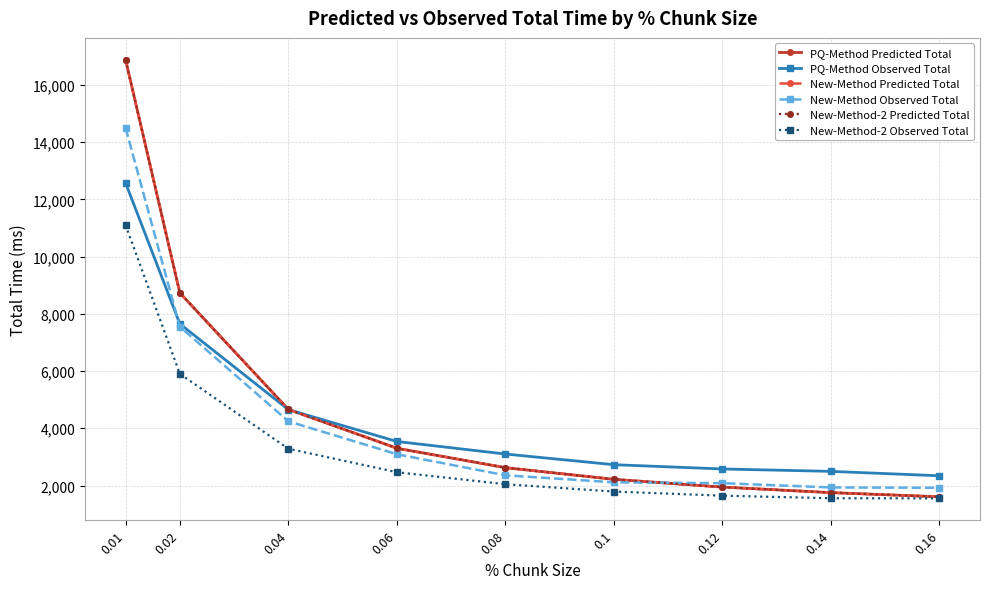

Does the chart have visible grid lines?

Yes